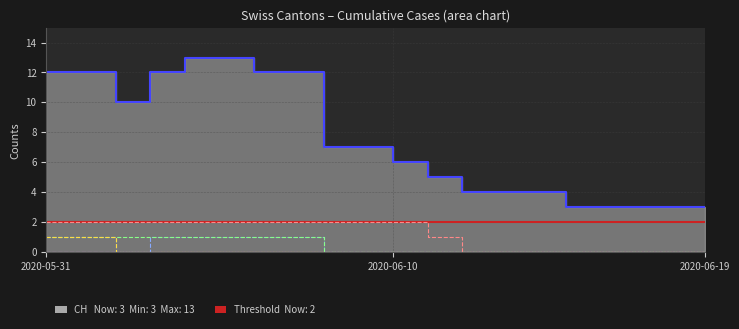

What position from the right is 2020-06-04?

16